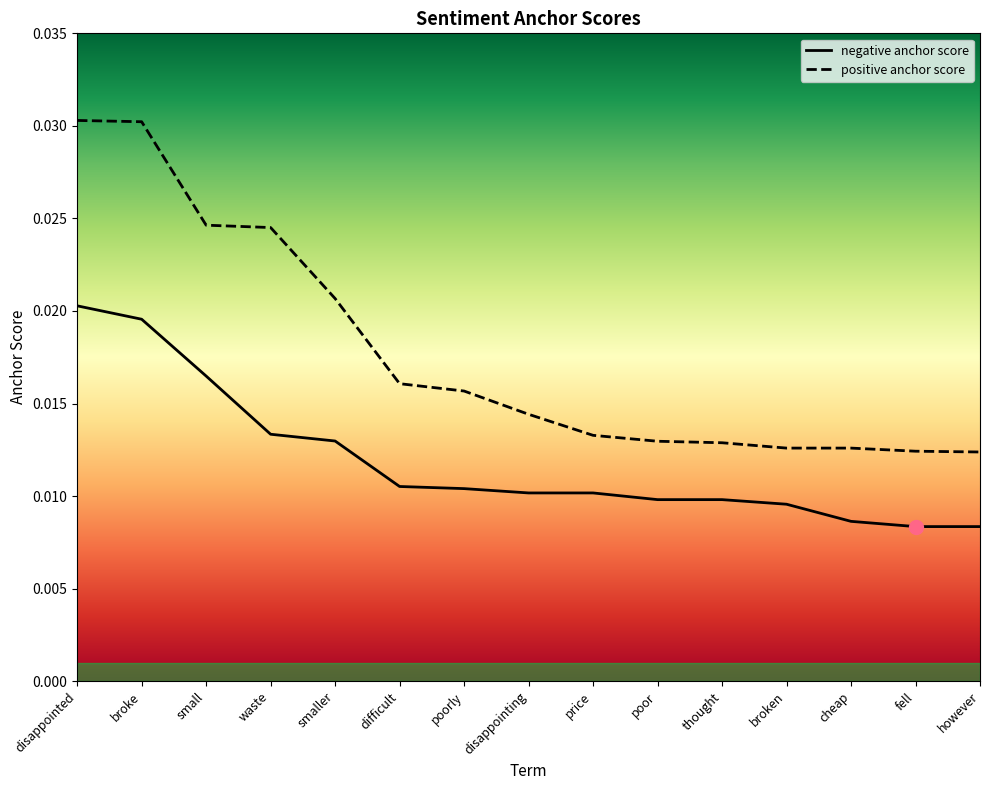

Which series has the widest spread of values?

positive anchor score